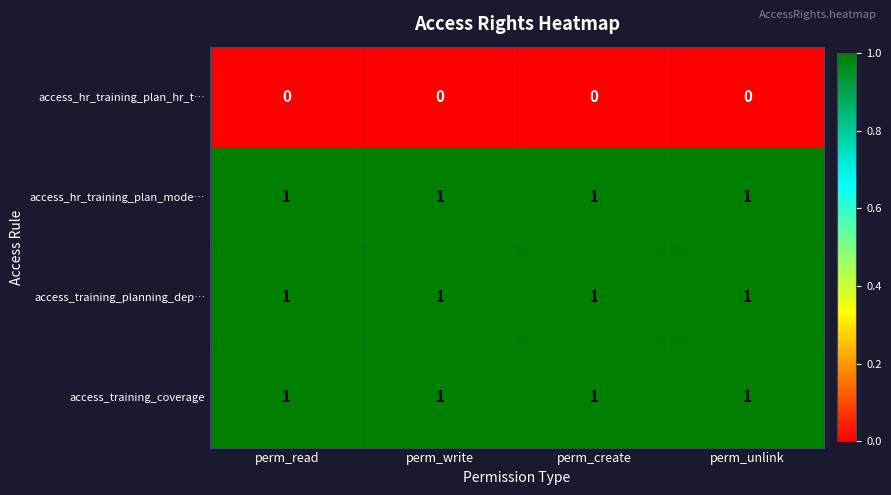

Is it true that access_hr_training_plan_hr_t… equals 0 at perm_read?

True